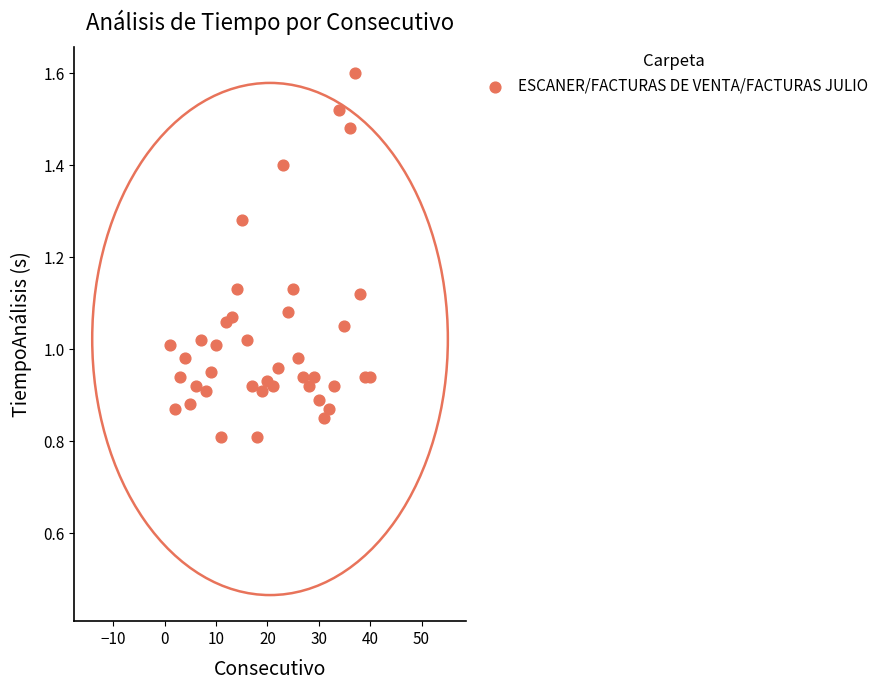

What is the range of X values (max minus min)?

39.0